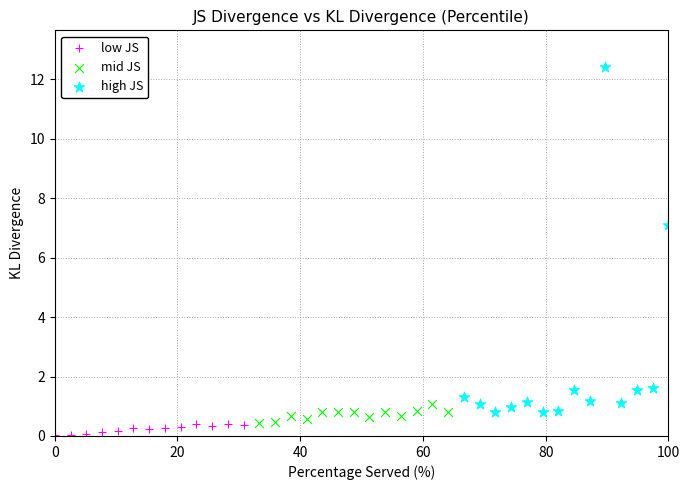

Which series reaches the minimum Y coordinate?

low JS